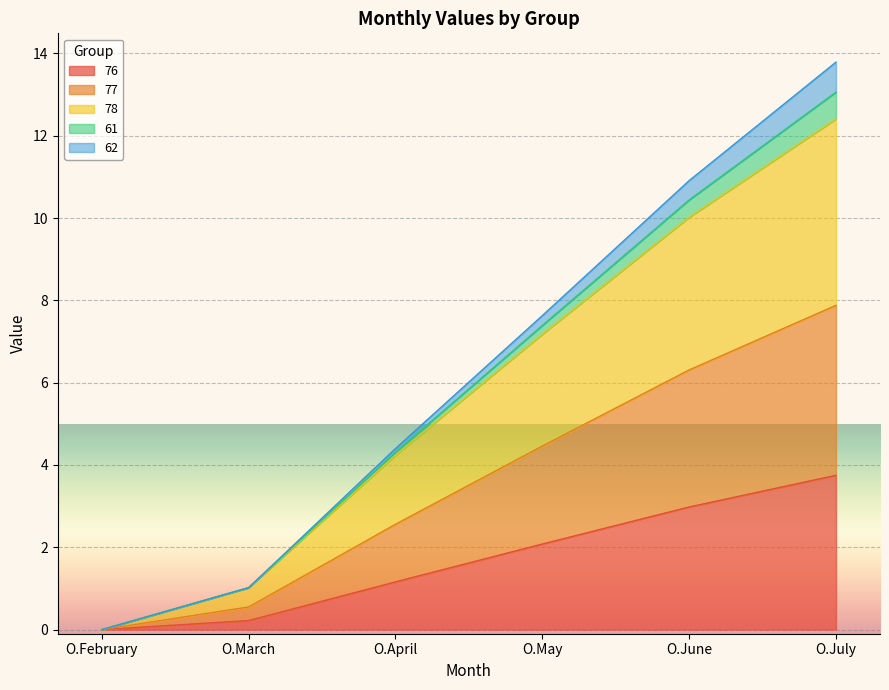

The 76 series shows 2.1 at O.April. True or false?

False